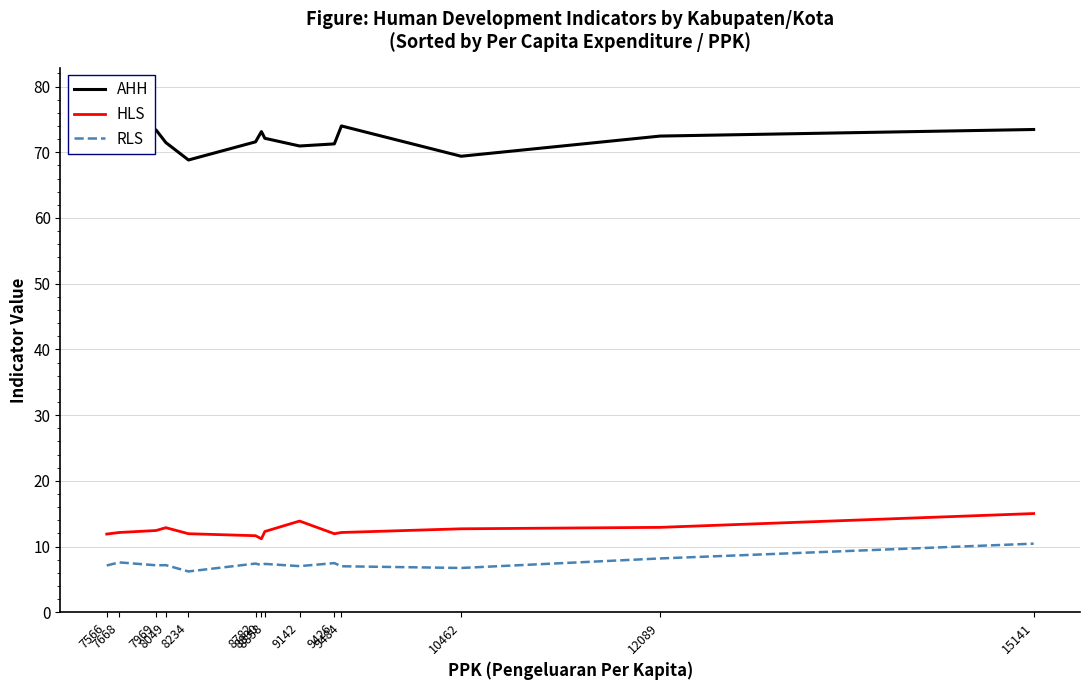

The value of HLS at 8858 is 12.3. True or false?

True